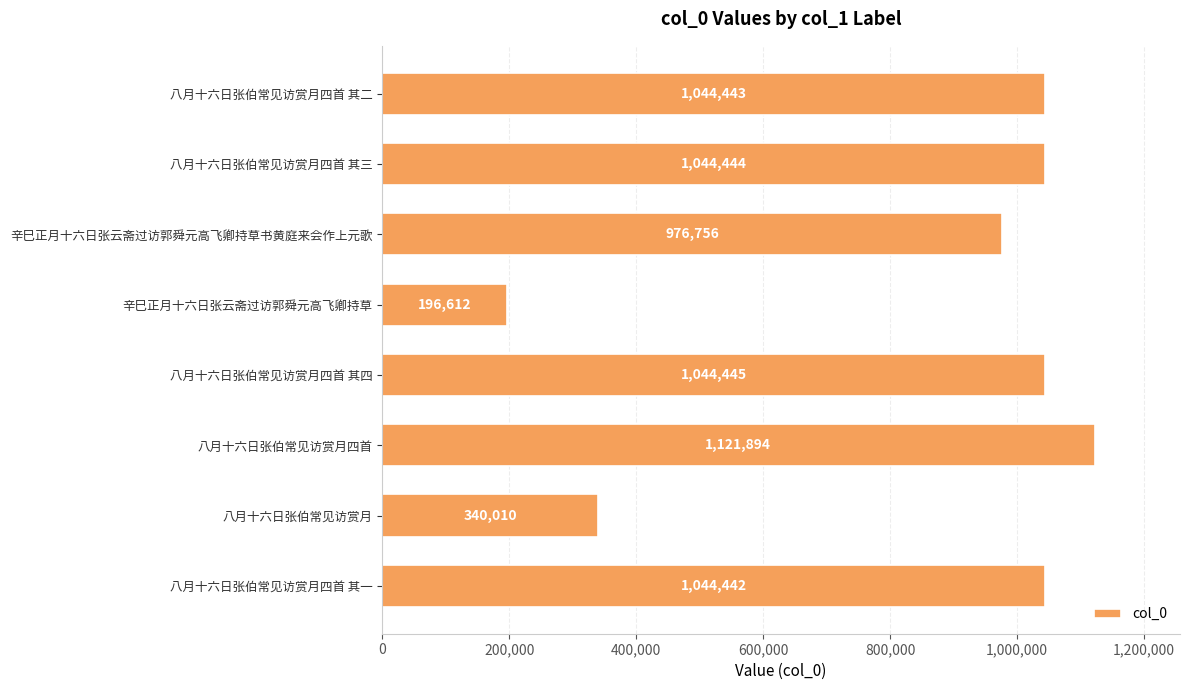

Which label corresponds to the largest value in the chart?

八月十六日张伯常见访赏月四首